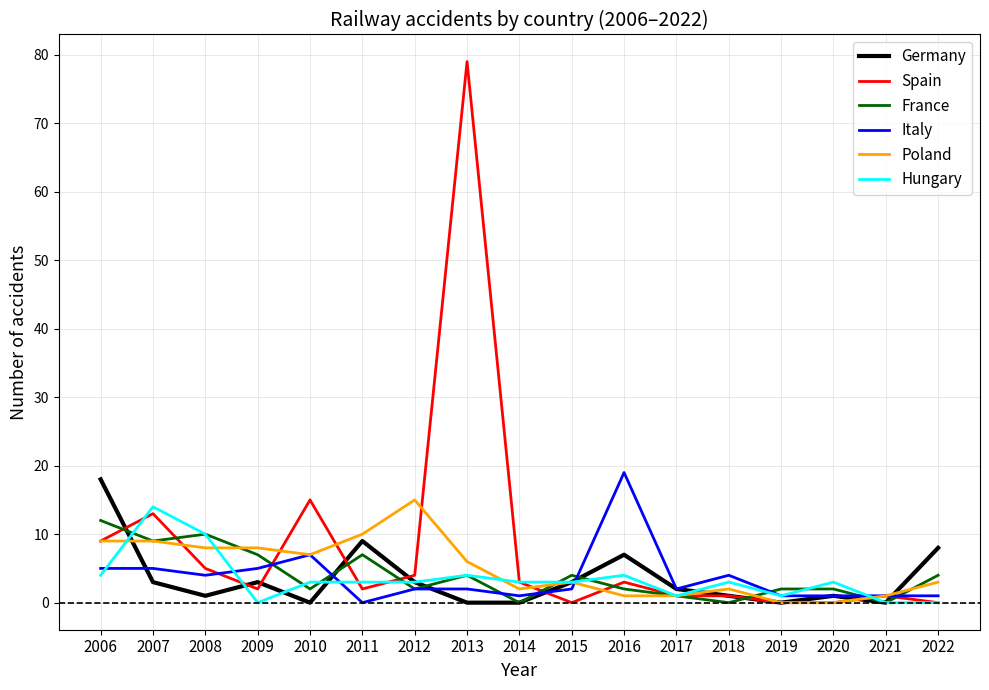

After their last crossing, which series has the higher values: Poland or France?

France